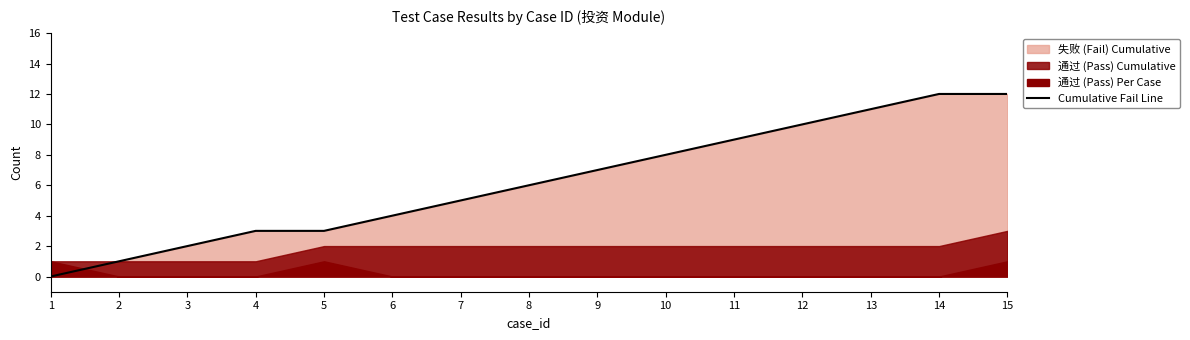

List the labels in order of value, largest first.

14, 15, 13, 12, 11, 10, 9, 8, 7, 6, 4, 5, 3, 2, 1